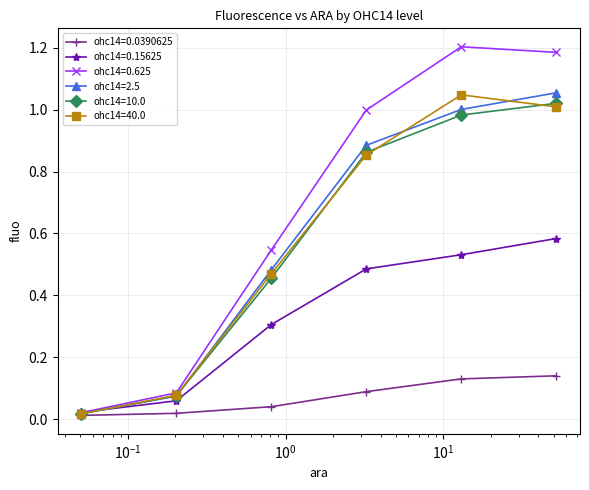

True or false: ohc14=40.0 has more than 2 interior local peaks.

False